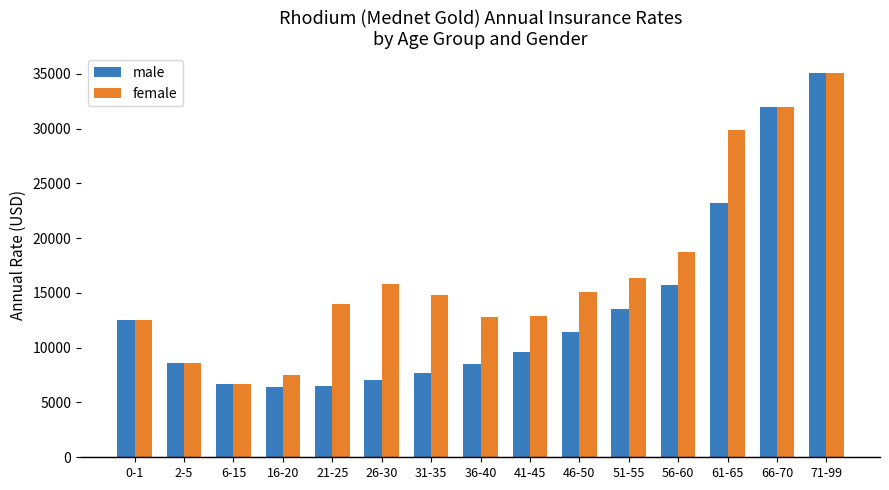

What is the sum of all female values?

252869